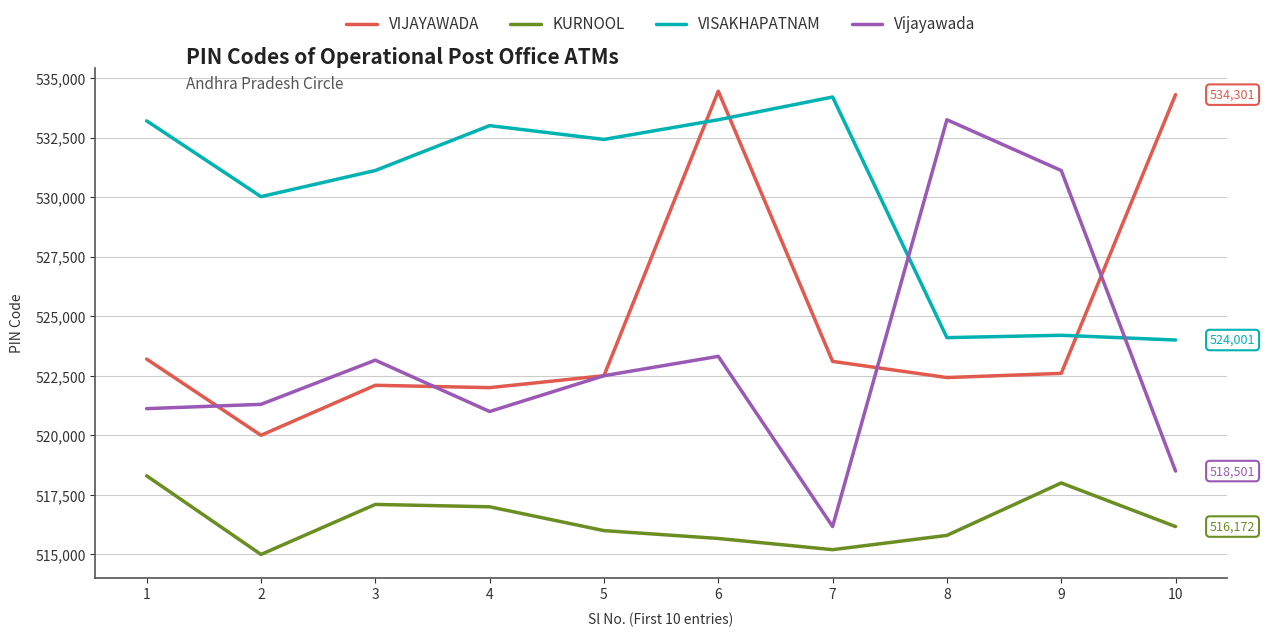

Where do Vijayawada and VIJAYAWADA first cross each other?

1 and 2